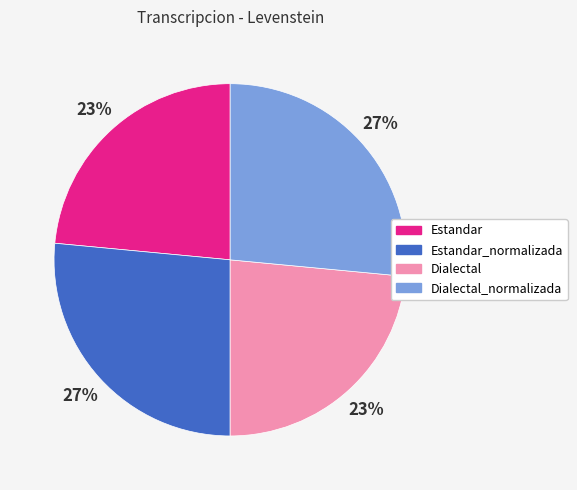

Count the number of slices in the pie.

4